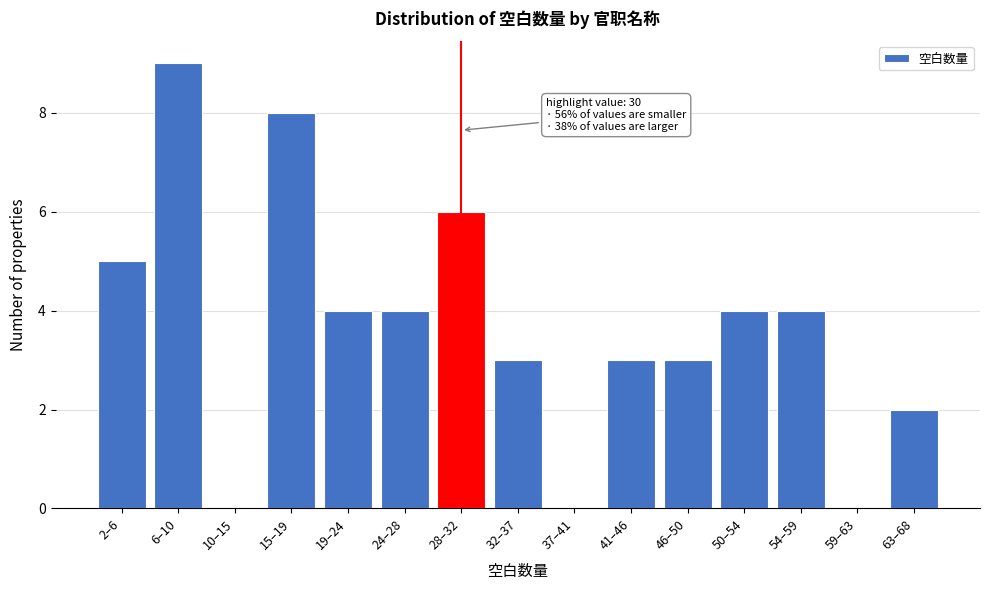

Reading left to right, list all the values displayed in this chart.

2–6=5	6–10=9	10–15=0	15–19=8	19–24=4	24–28=4	28–32=6	32–37=3	37–41=0	41–46=3	46–50=3	50–54=4	54–59=4	59–63=0	63–68=2